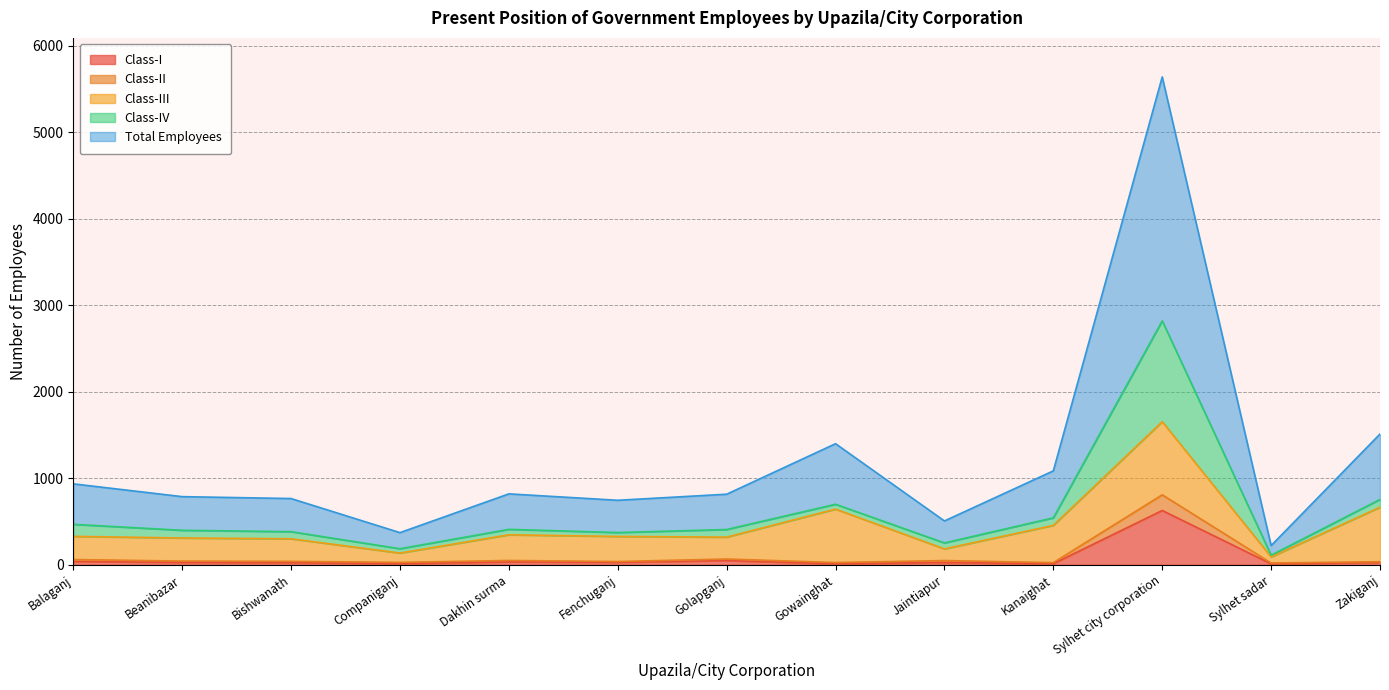

Does the chart display data point markers on the line(s)?

No